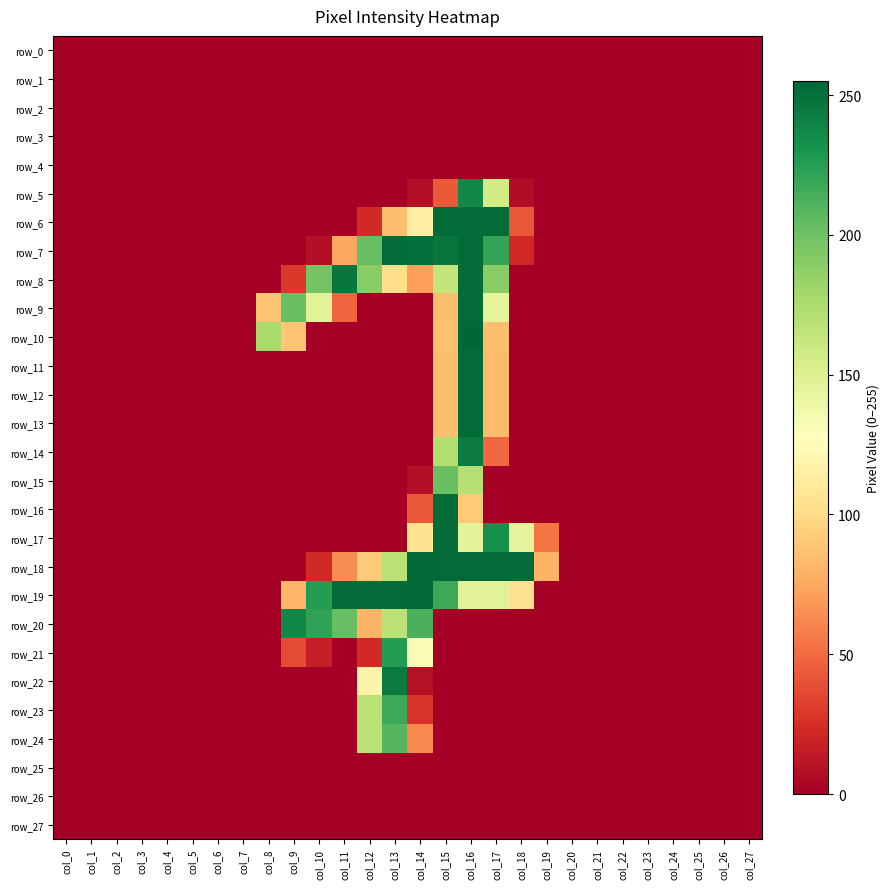

The value of row_17 at col_4 is 0. True or false?

True